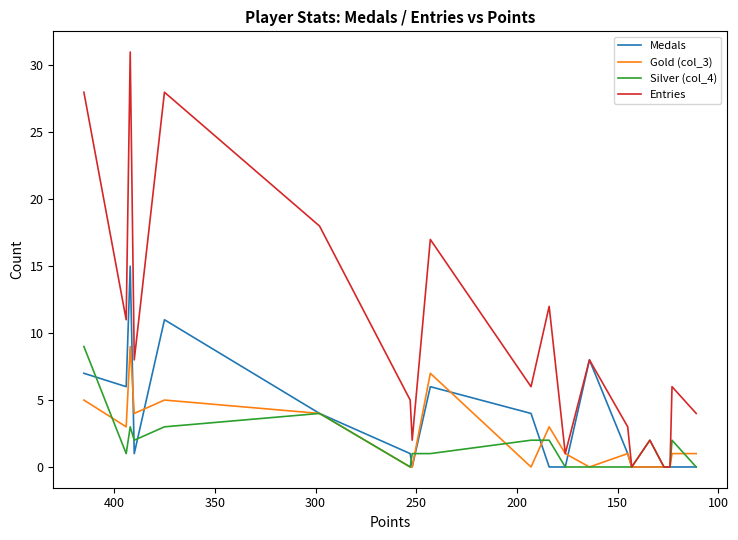

What is the difference between the maximum and second lowest values in the Silver (col_4) series?

9